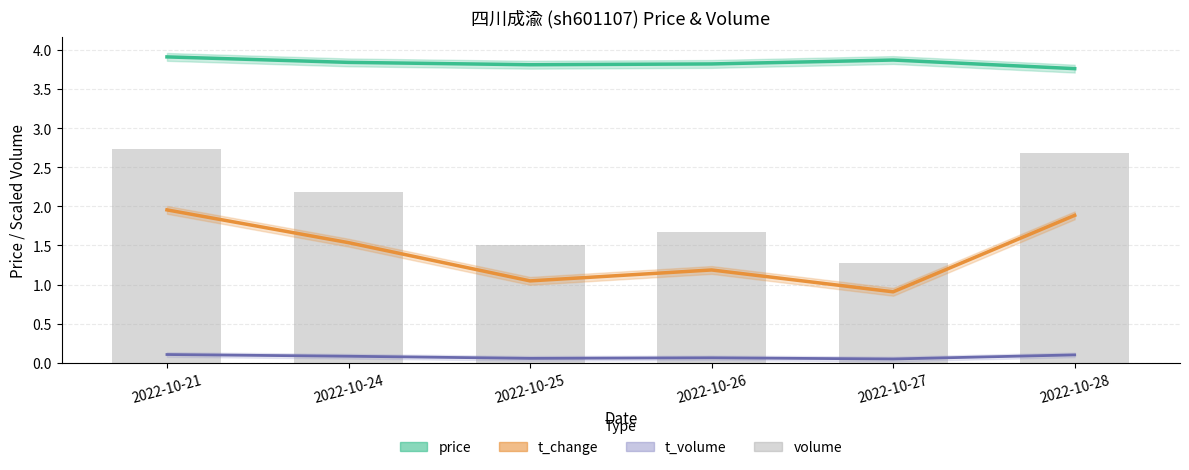

What are all the series names shown in the legend?

price, t_change, t_volume, volume